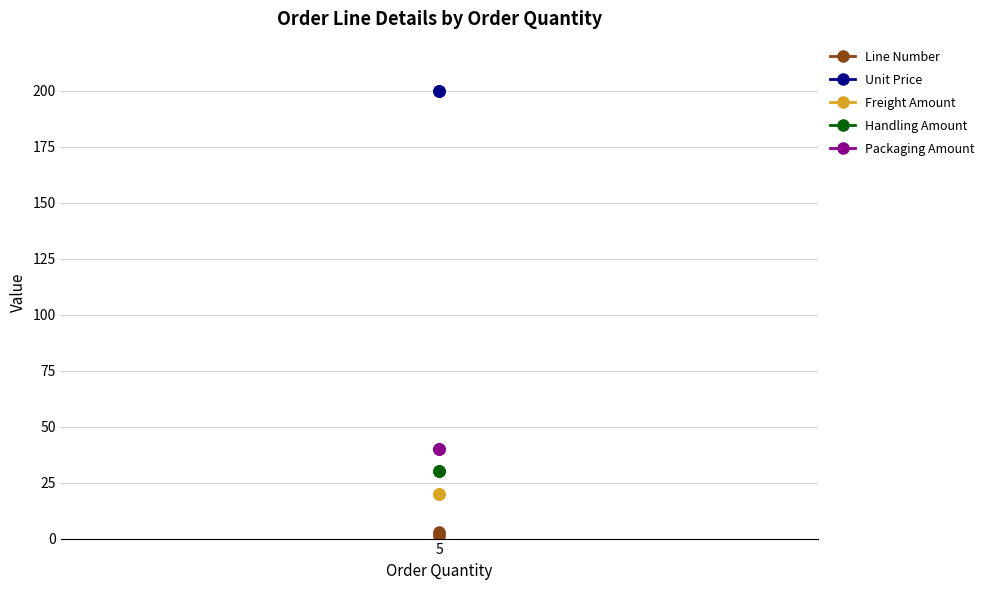

What is the smallest value displayed?

1